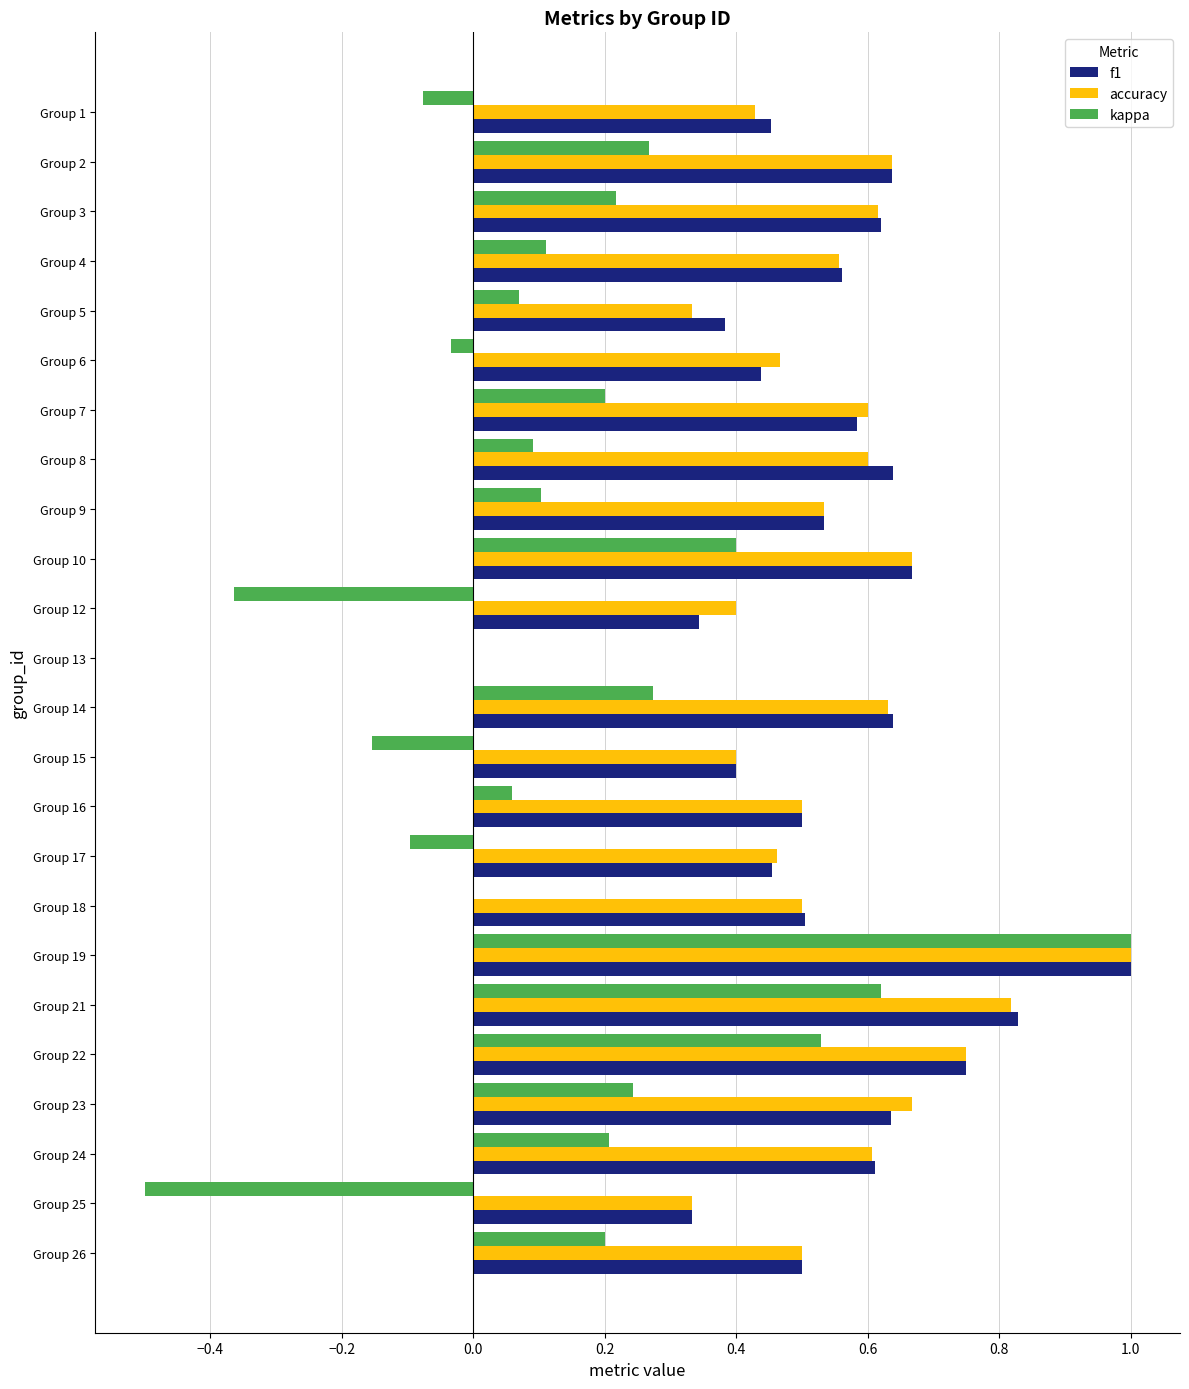

Between Group 1 and Group 13, which series saw the biggest shift?

f1